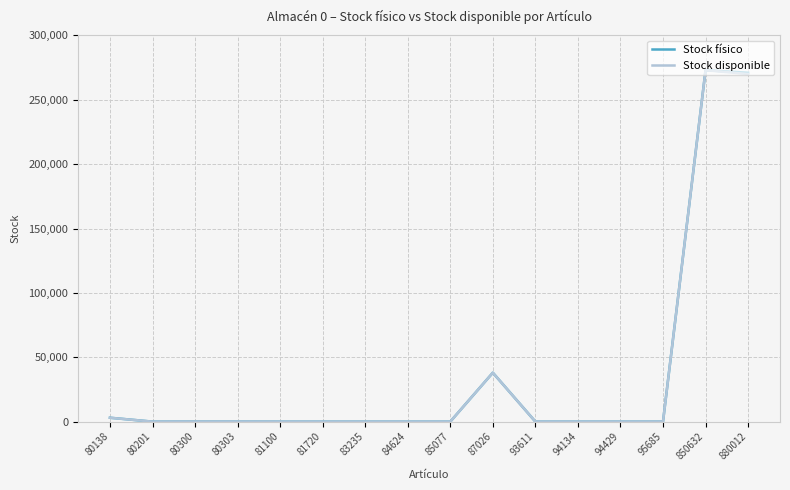

What is the maximum value for Stock disponible?

273006